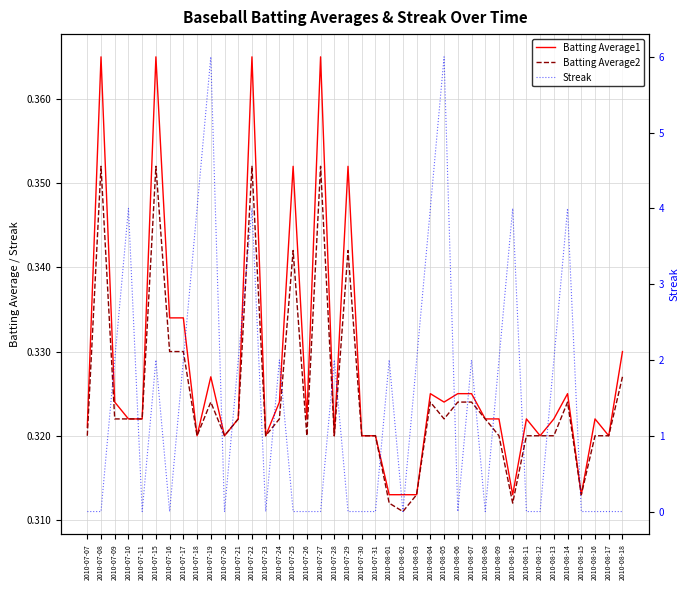

Which series has the largest range (max minus min)?

Streak